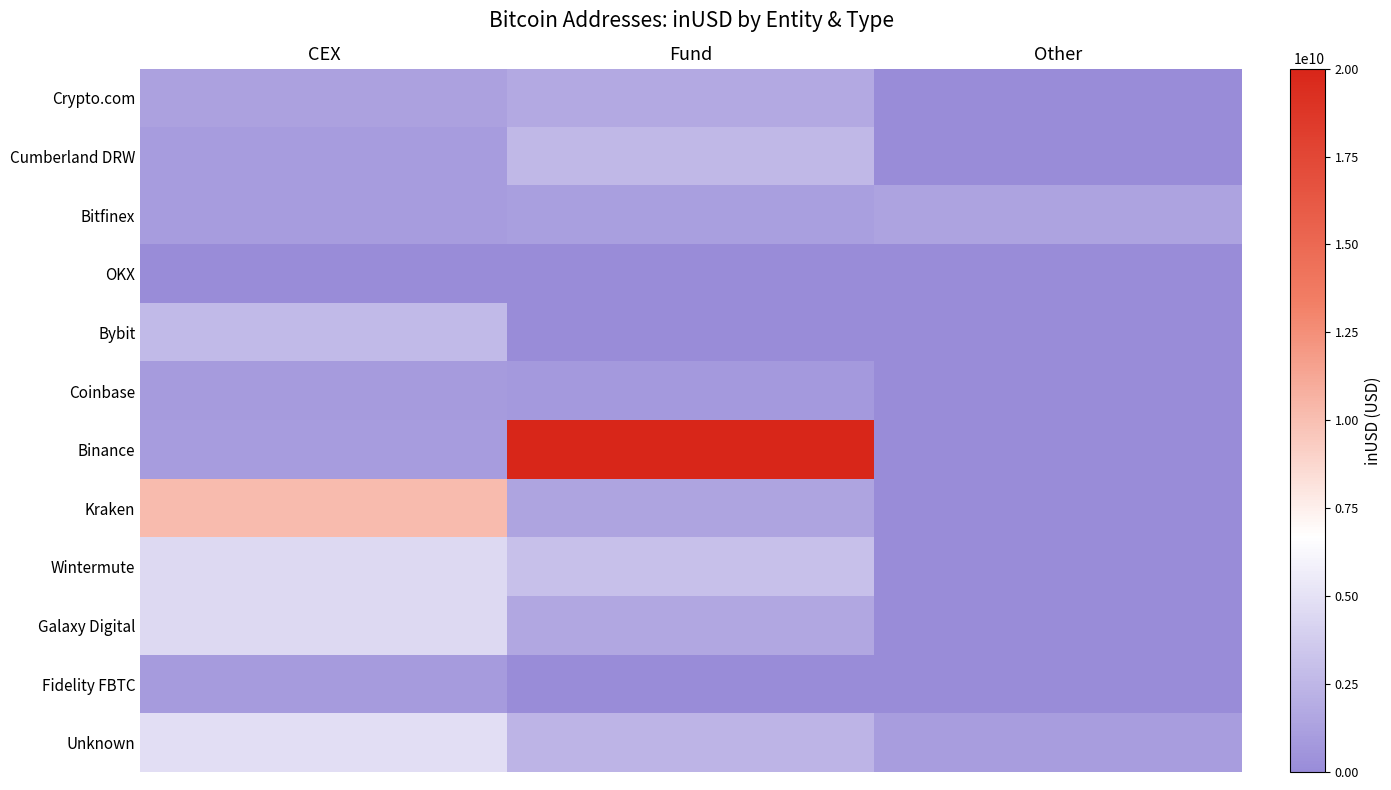

Between CEX and Fund, which is larger?

Fund